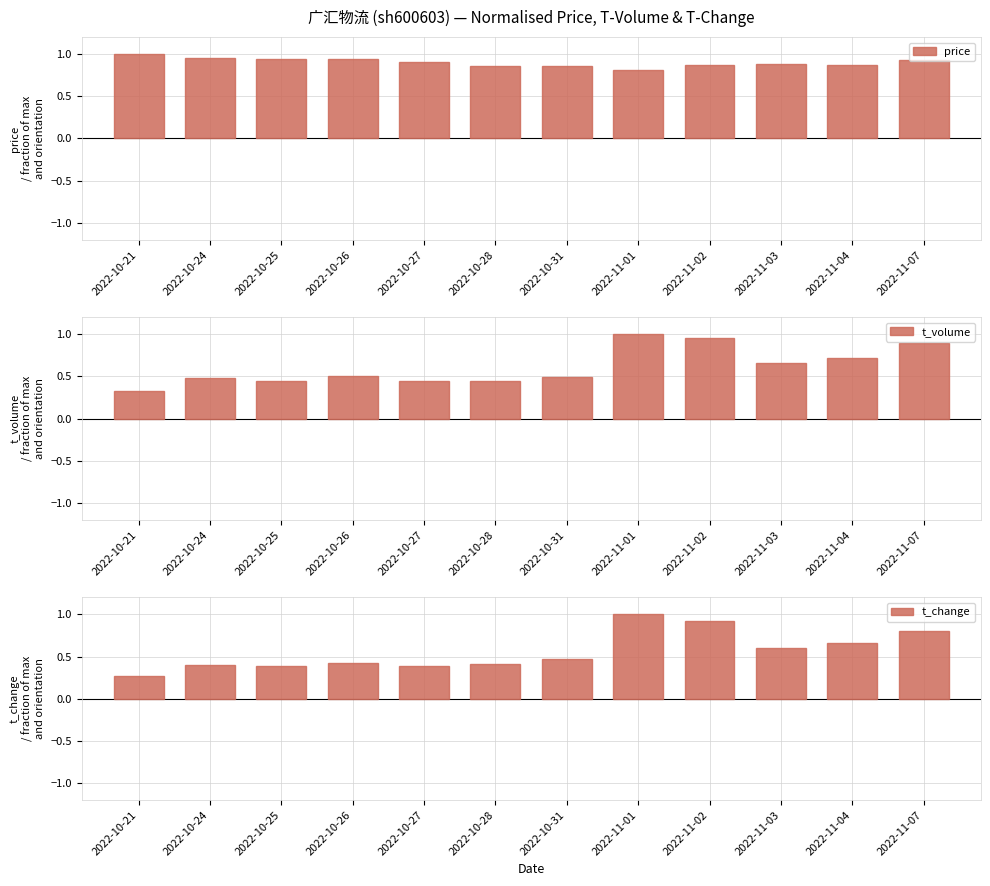

Between 2022-10-31 and 2022-10-27, which is larger?

2022-10-27